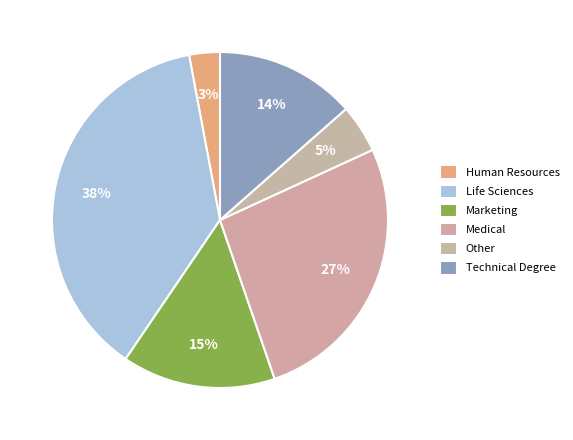

Does Other represent more than half of the total?

No